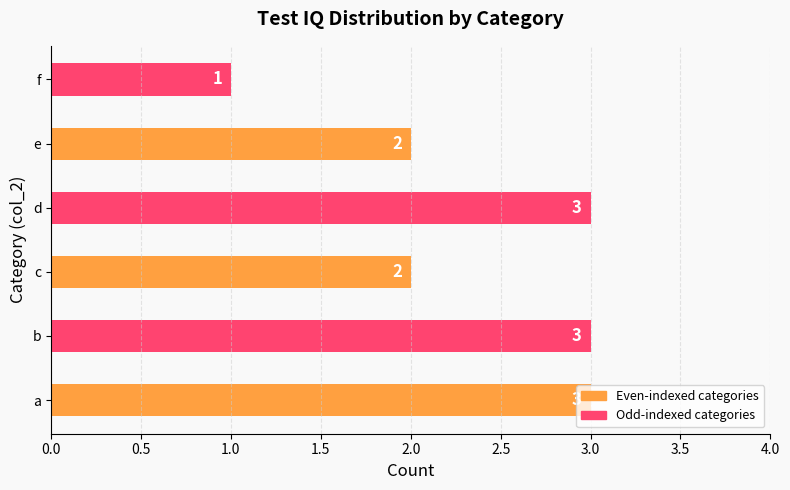

What is the sum of all values?

14